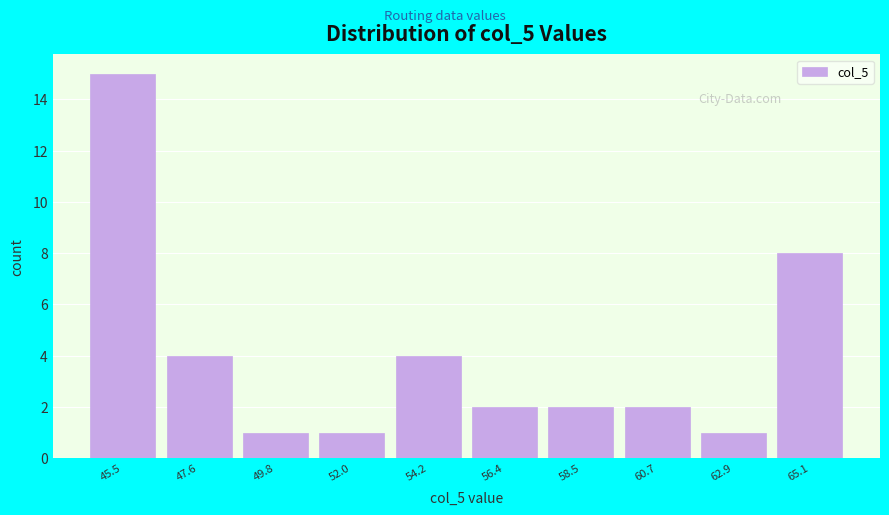

What is the height of the bar covering 62.0 to 64.0 on the x-axis? Neither the bar edges nor the heights are printed on the chart, so give them approximately, as read against the axes.

1